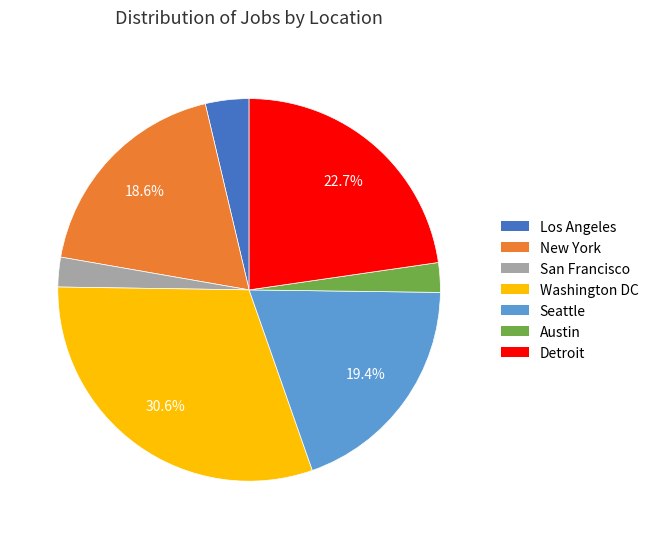

True or false: Detroit accounts for 23% of the total.

True